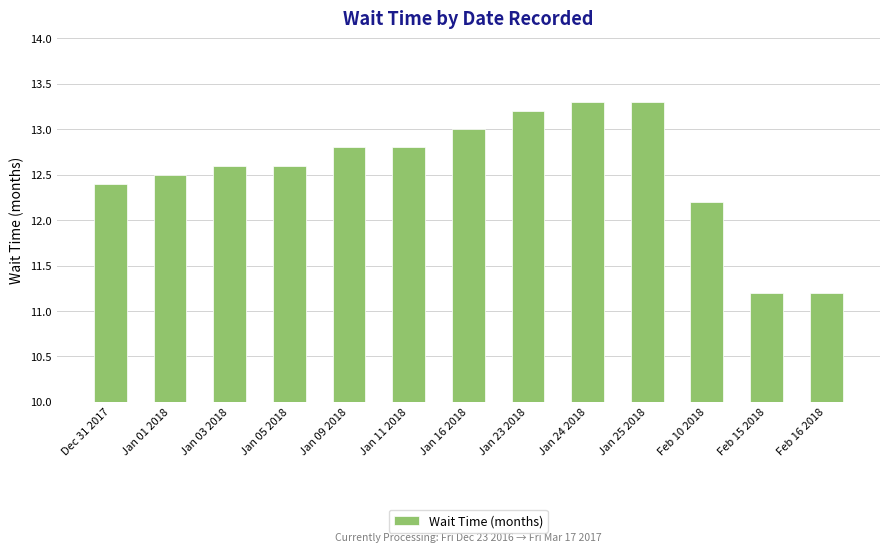

At which label is the value closest to 12?

Feb 10 2018